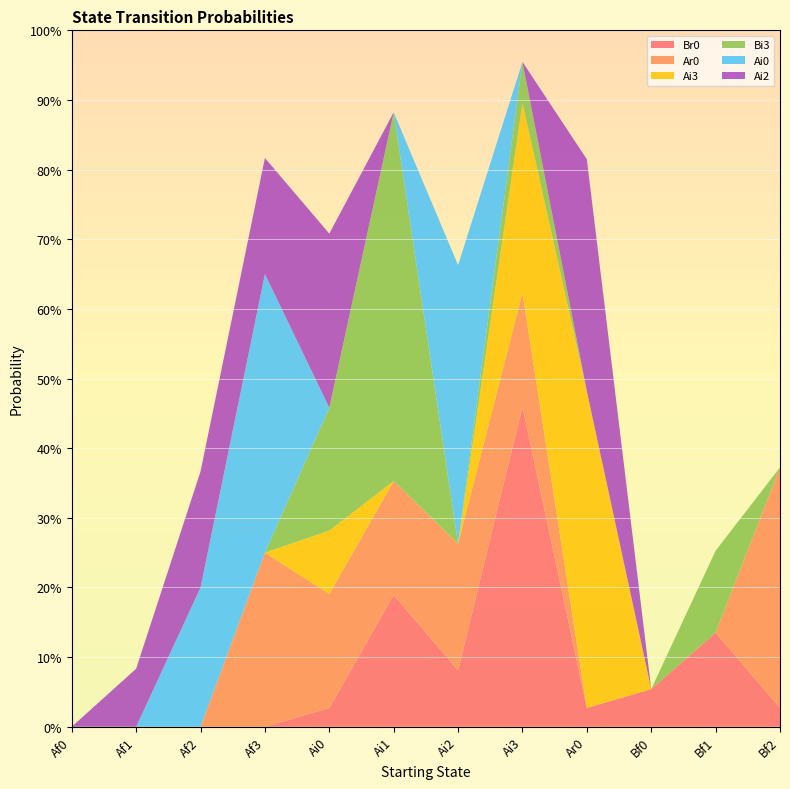

Reading left to right, transcribe all the data shown in this chart.

Br0: Af0=0.0	Af1=0.0	Af2=0.0	Af3=0.0	Ai0=0.0	Ai1=0.2	Ai2=0.1	Ai3=0.5	Ar0=0.0	Bf0=0.1	Bf1=0.1	Bf2=0.0
Ar0: Af0=0.0	Af1=0.0	Af2=0.0	Af3=0.2	Ai0=0.2	Ai1=0.2	Ai2=0.2	Ai3=0.2	Ar0=0.0	Bf0=0.0	Bf1=0.0	Bf2=0.3
Ai3: Af0=0.0	Af1=0.0	Af2=0.0	Af3=0.0	Ai0=0.1	Ai1=0.0	Ai2=0.0	Ai3=0.3	Ar0=0.5	Bf0=0.0	Bf1=0.0	Bf2=0.0
Bi3: Af0=0.0	Af1=0.0	Af2=0.0	Af3=0.0	Ai0=0.2	Ai1=0.5	Ai2=0.0	Ai3=0.1	Ar0=0.0	Bf0=0.0	Bf1=0.1	Bf2=0.0
Ai0: Af0=0.0	Af1=0.0	Af2=0.2	Af3=0.4	Ai0=0.0	Ai1=0.0	Ai2=0.4	Ai3=0.0	Ar0=0.0	Bf0=0.0	Bf1=0.0	Bf2=0.0
Ai2: Af0=0.0	Af1=0.1	Af2=0.2	Af3=0.2	Ai0=0.2	Ai1=0.0	Ai2=0.0	Ai3=0.0	Ar0=0.3	Bf0=0.0	Bf1=0.0	Bf2=0.0